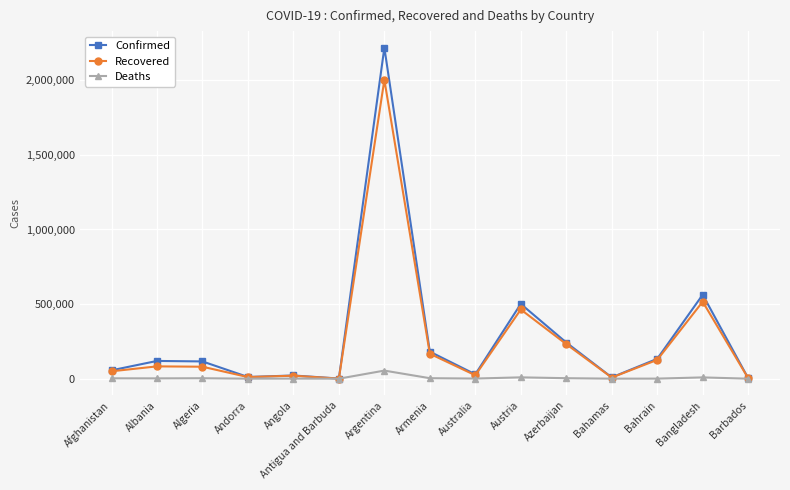

The value of Recovered at Argentina is 668162. True or false?

False